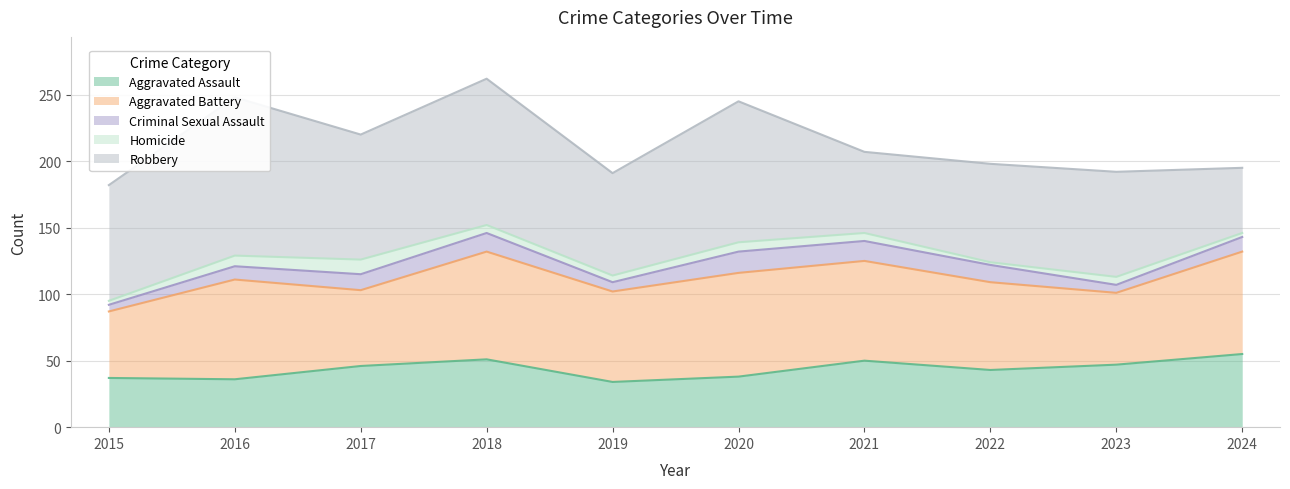

What is the sum of all Robbery values?

856